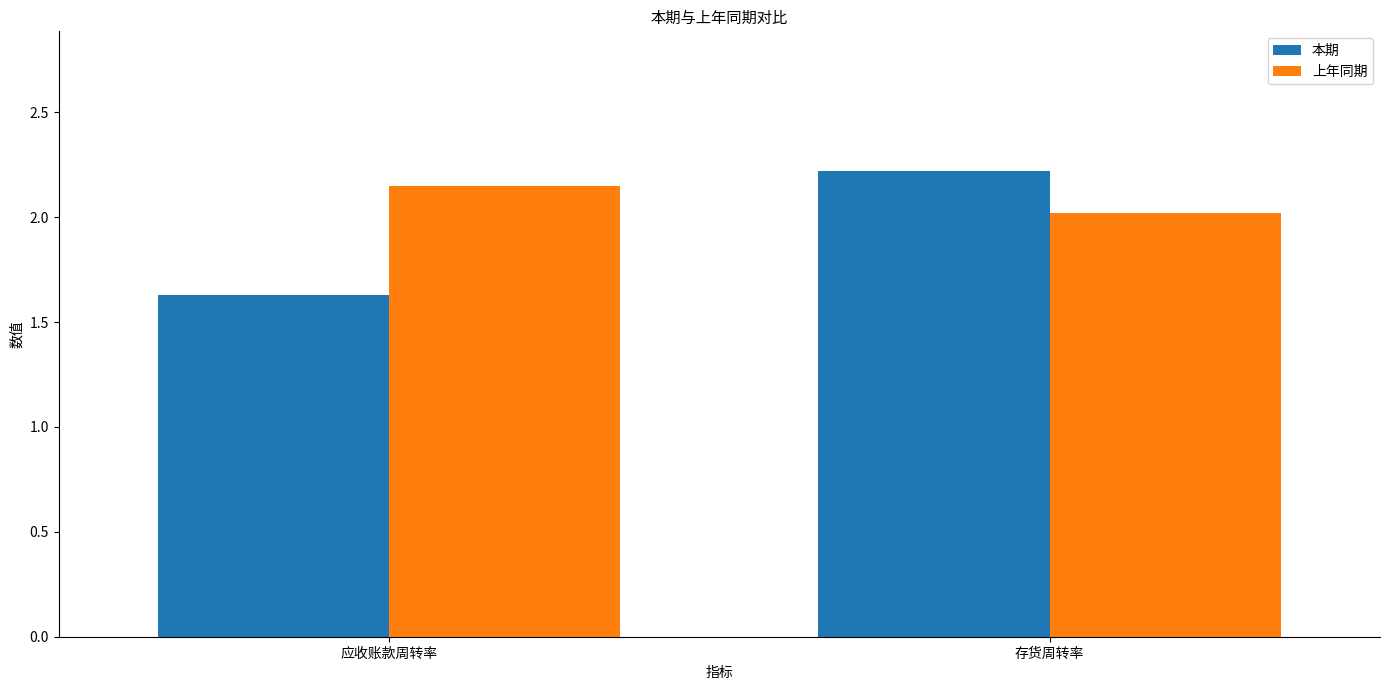

What is the difference between the 本期 values at 应收账款周转率 and 存货周转率?

0.6